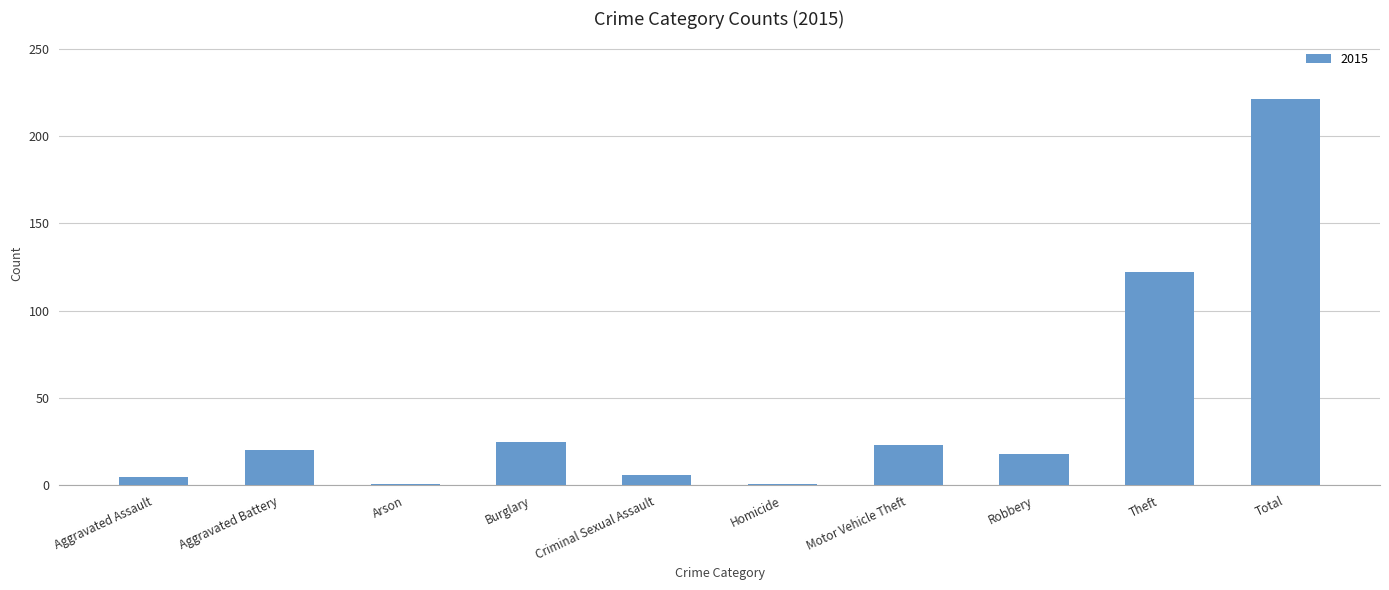

The chart shows a value of 221 at Total. True or false?

True